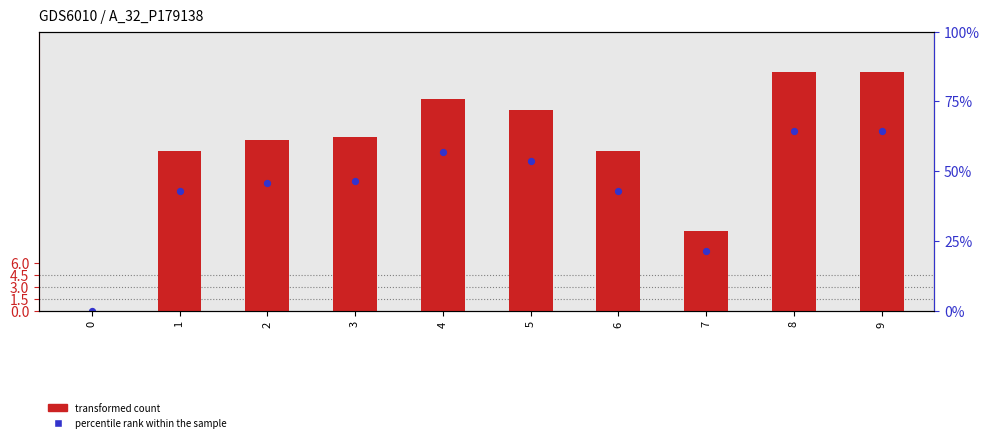

Which series reaches the minimum Y coordinate?

transformed count